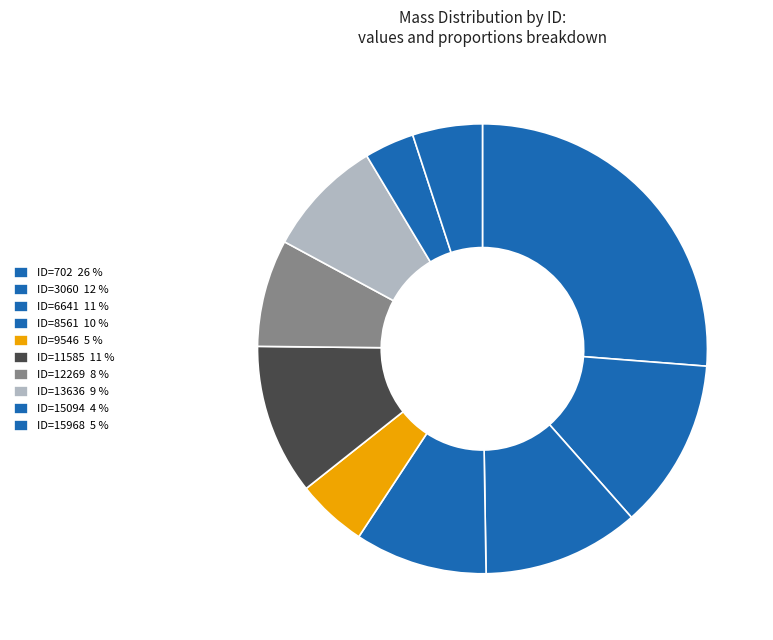

Combined, what portion of the pie is ID=13636 and ID=12269?

16.2%